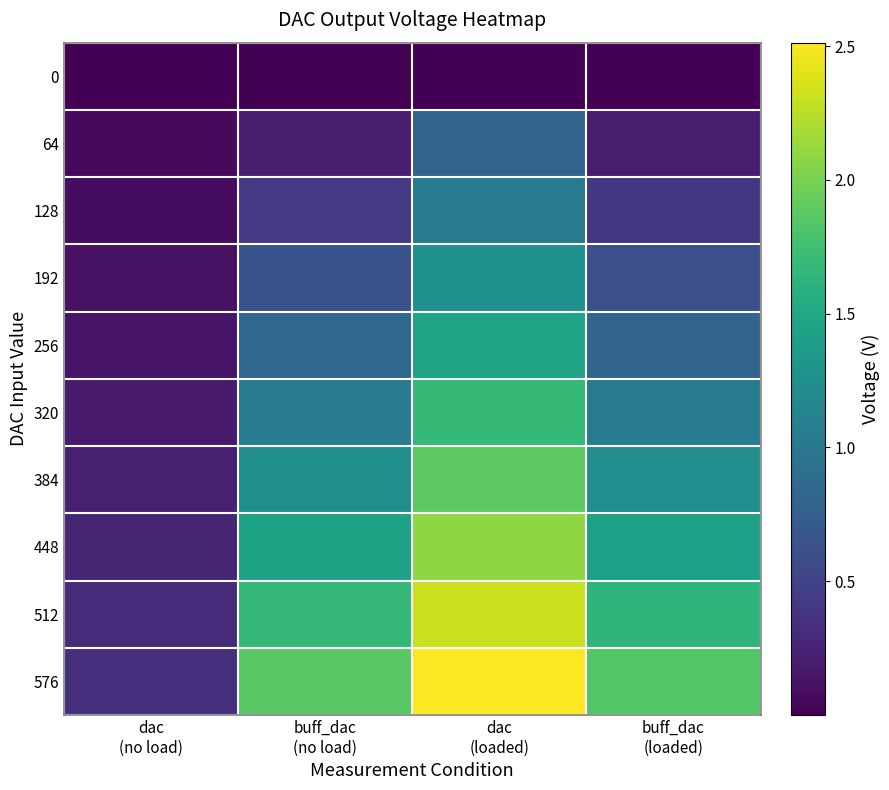

Rank the series at buff_dac (loaded) from lowest to highest value.

0, 64, 128, 192, 256, 320, 384, 448, 512, 576